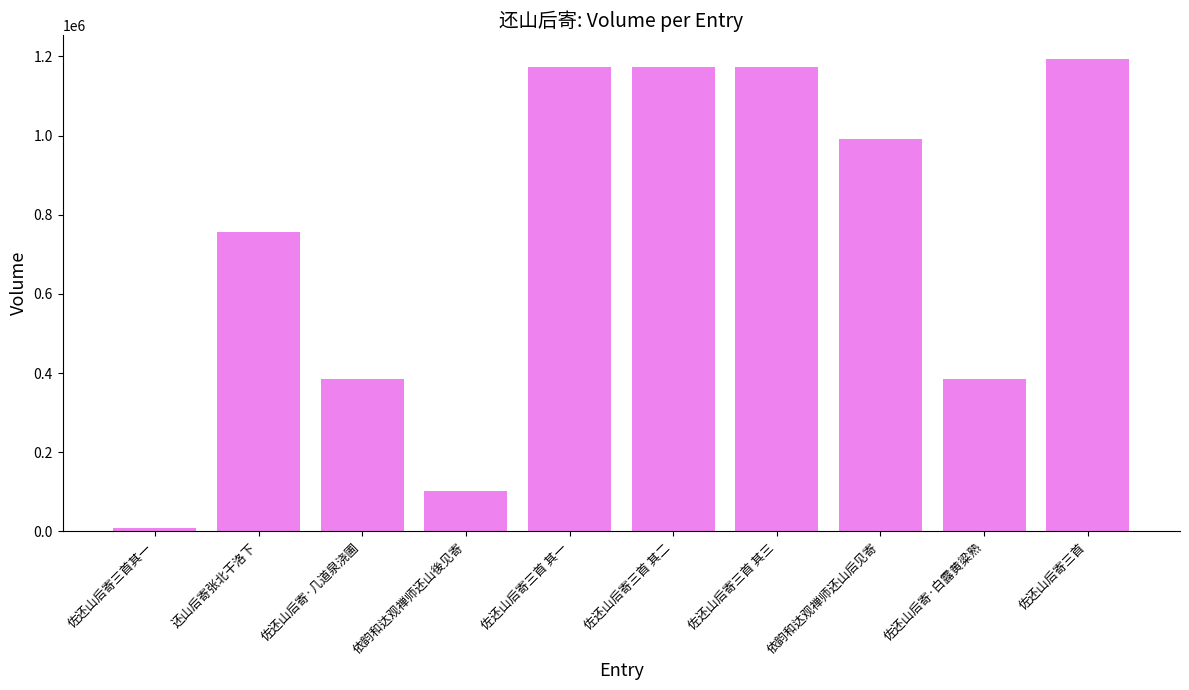

What is the sum of the values at 佐还山后寄三首 其二 and 依韵和达观禅师还山后见寄?

2164029